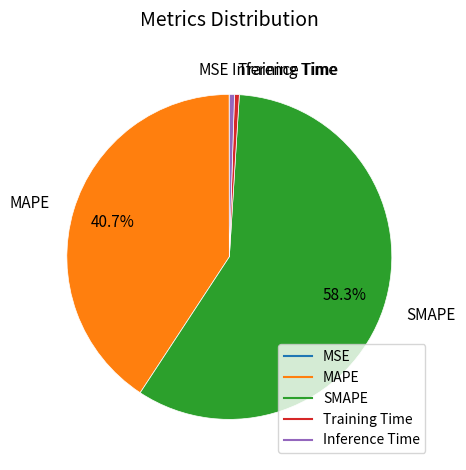

Which slice is the largest?

SMAPE